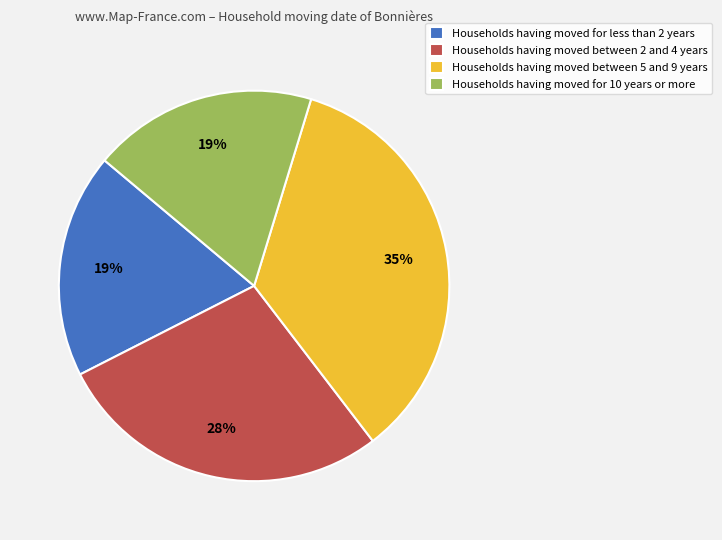

Is it true that Households having moved for less than 2 years is 5% of the pie?

False